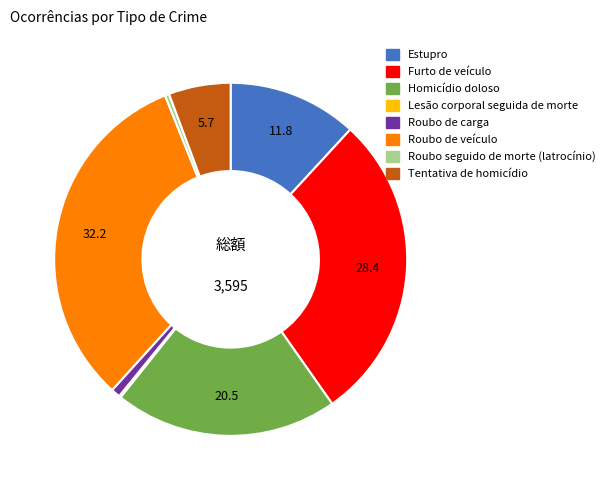

Does any single category account for the majority?

No